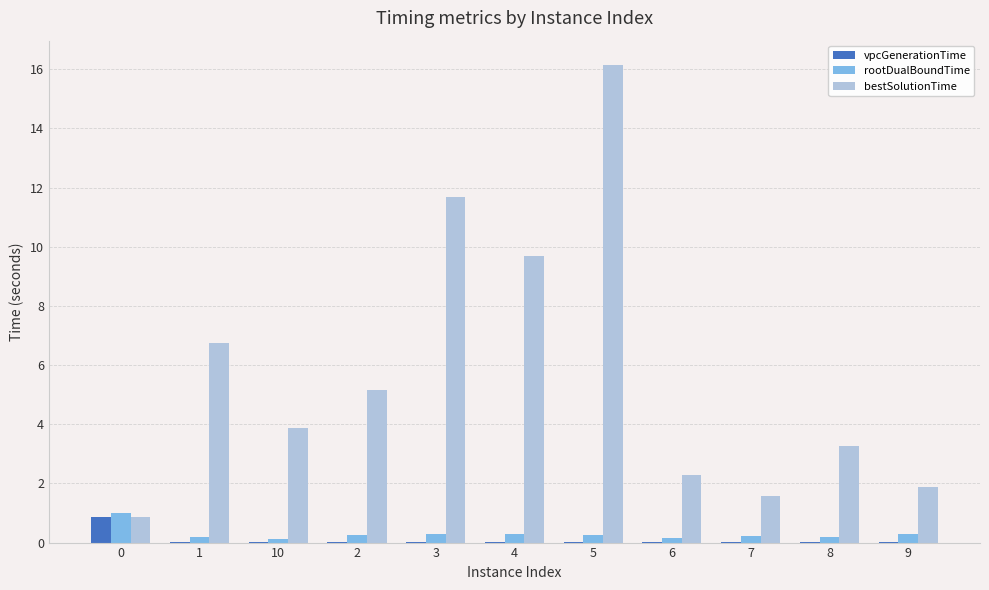

What is the sum of all vpcGenerationTime values?

1.0